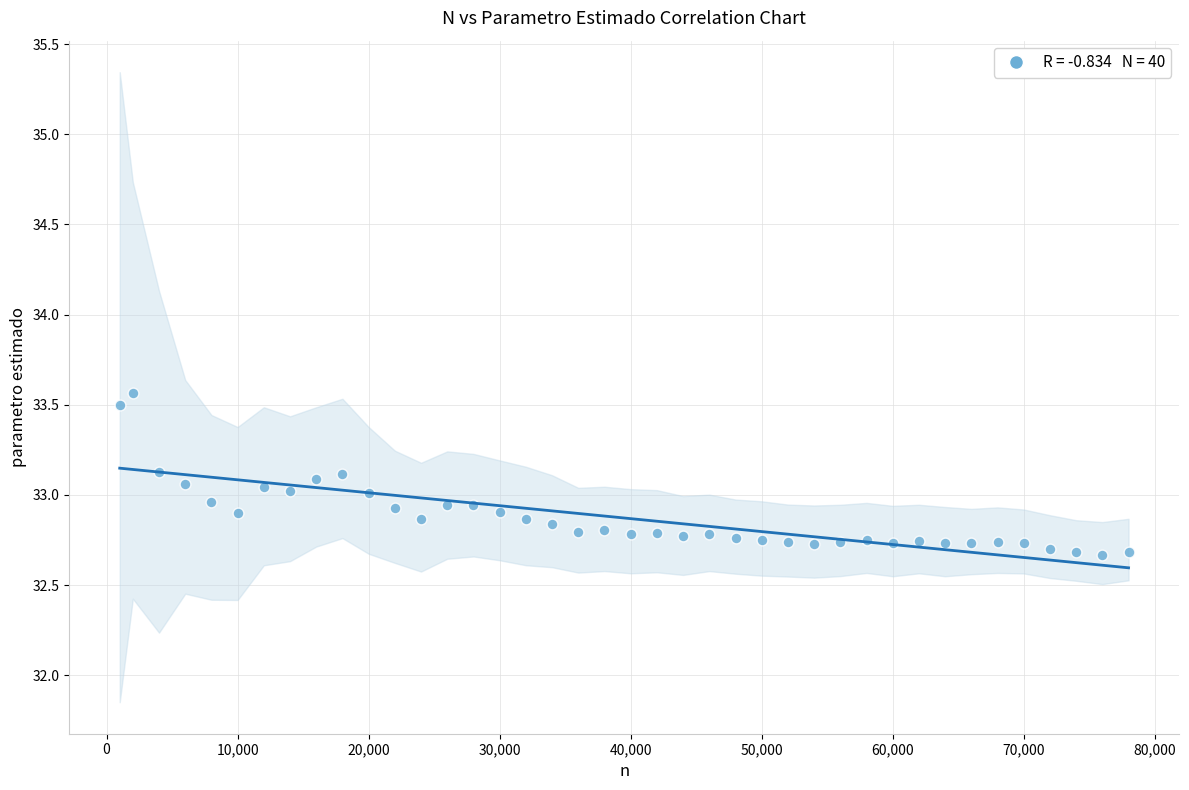

What is the range of Y values (max minus min)?

0.9